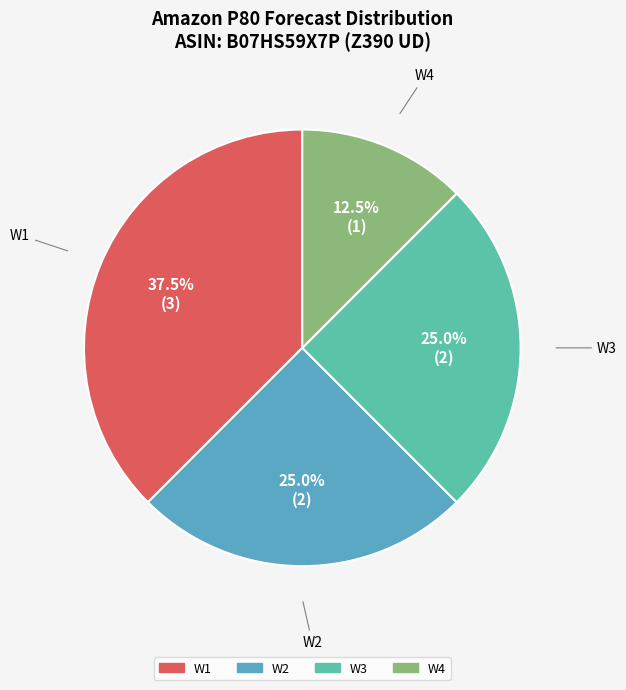

What is the largest slice in the pie chart?

W1